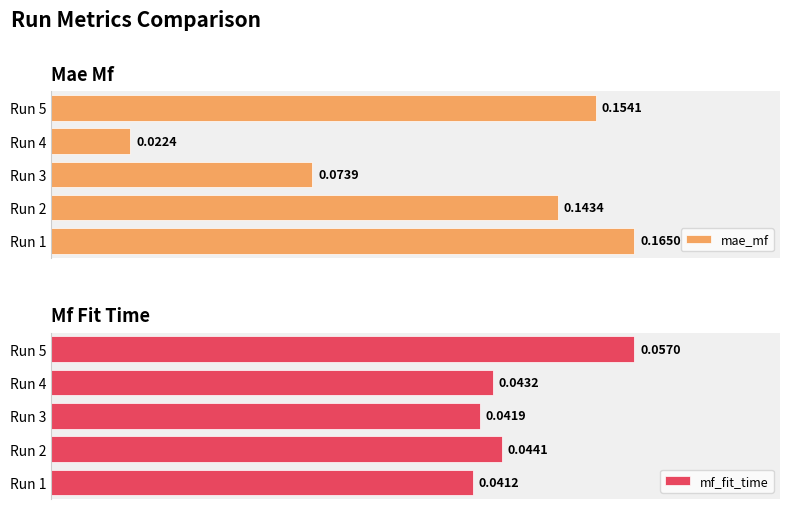

List the series in order of their peak value, lowest first.

mf_fit_time, mae_mf